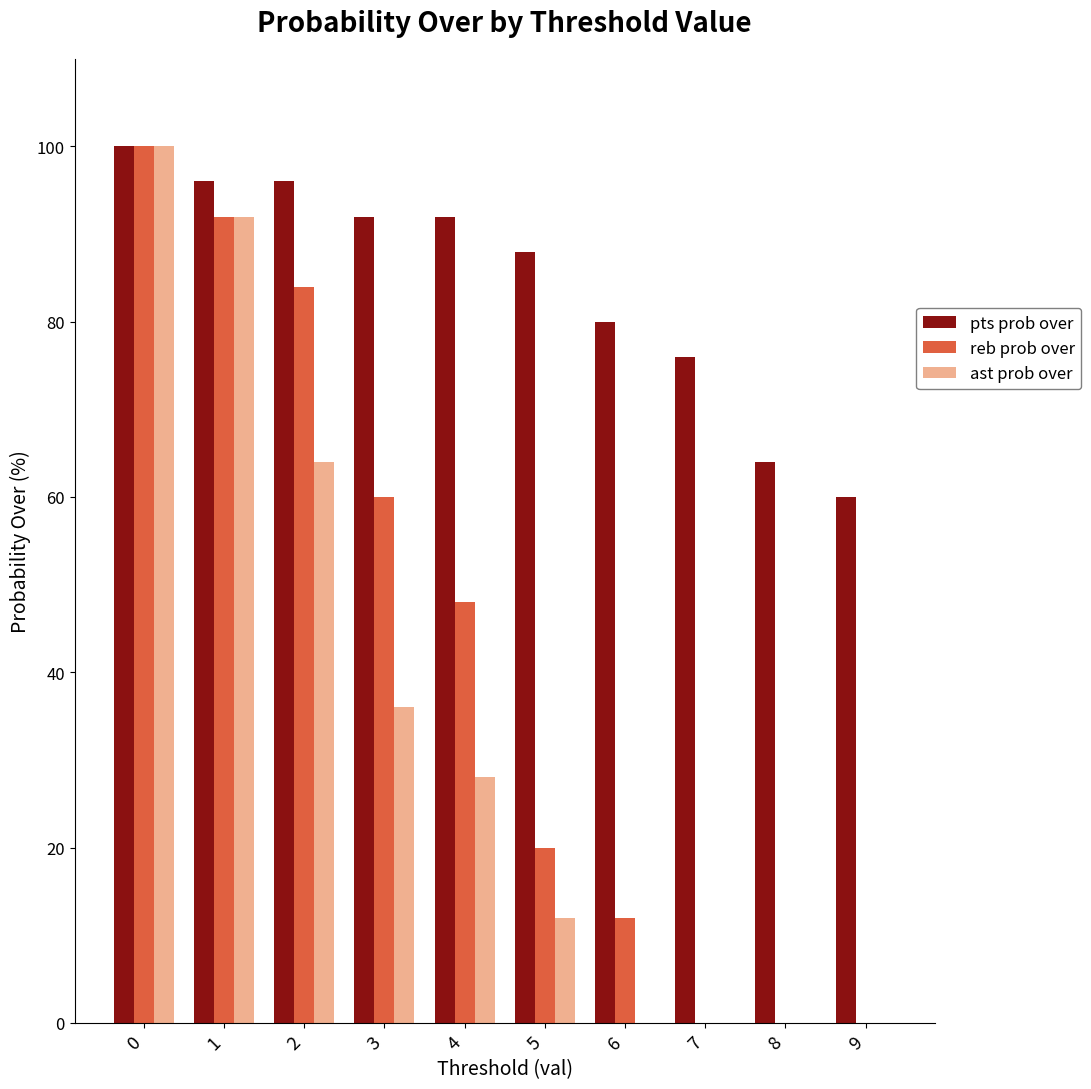

Where is reb prob over nearest to the value 50?

4